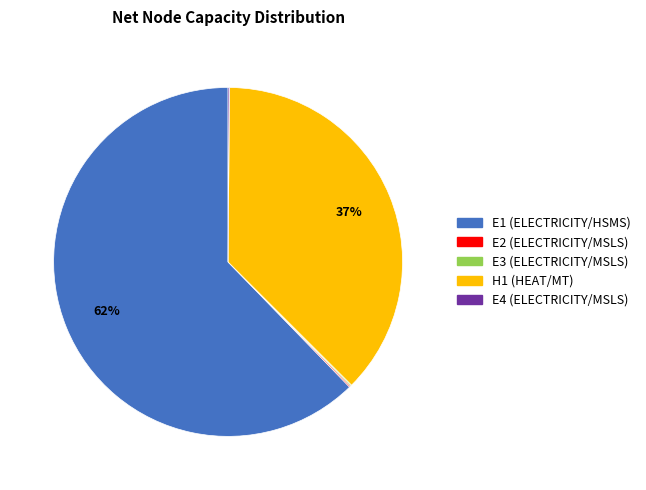

Which category has the biggest portion of the pie?

E1 (ELECTRICITY/HSMS)